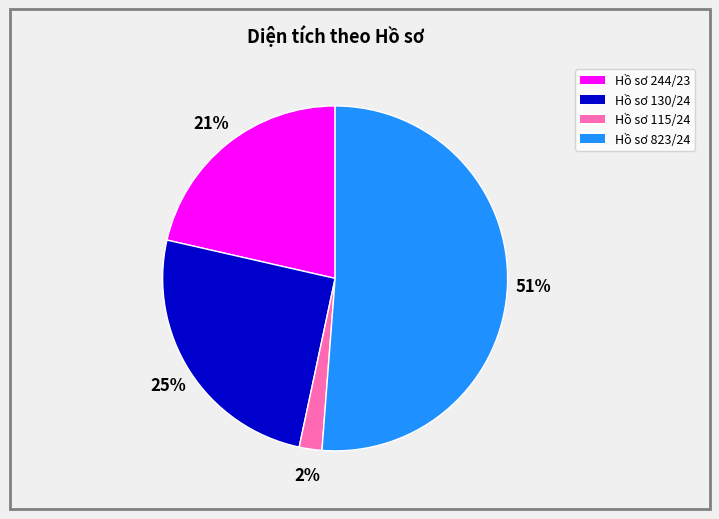

Is the sum of Hồ sơ 115/24 and Hồ sơ 130/24 greater than half?

No